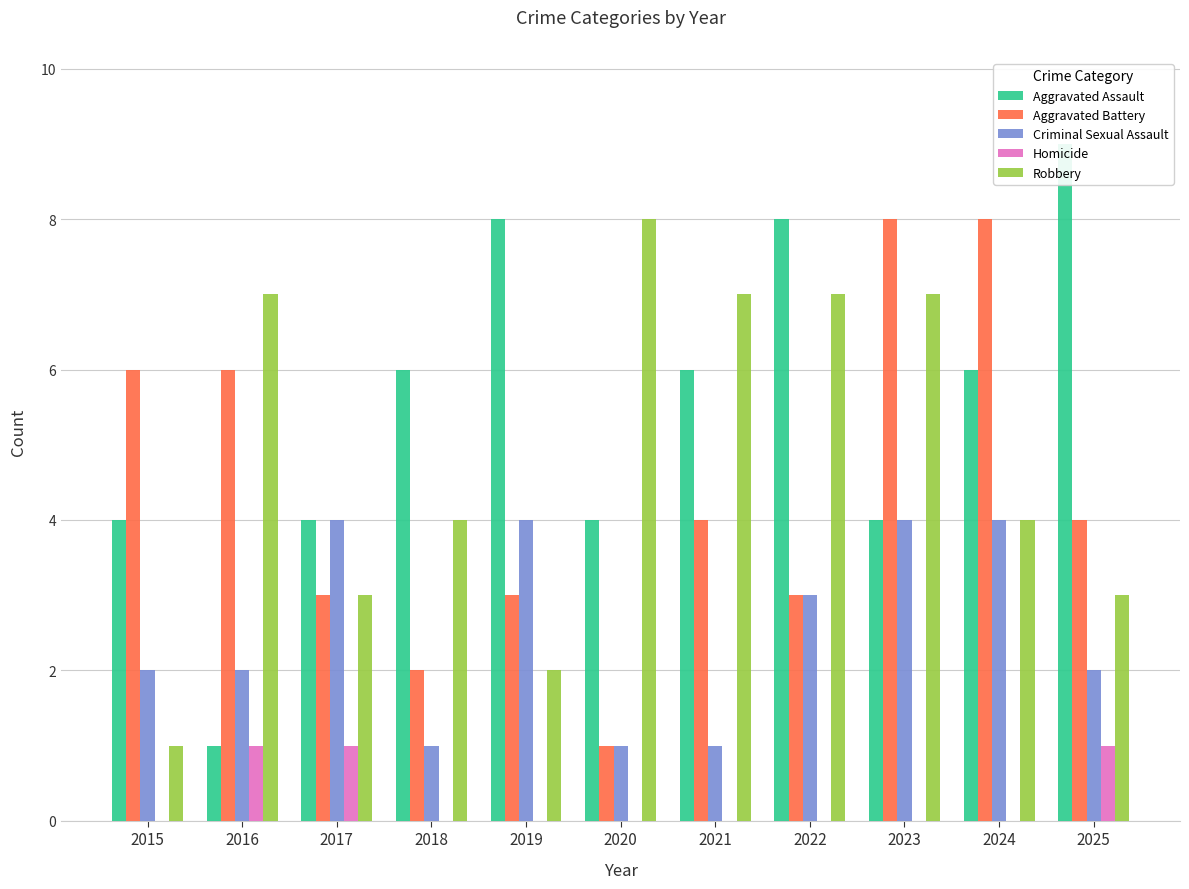

Where does the Aggravated Assault series first go above 6?

2019